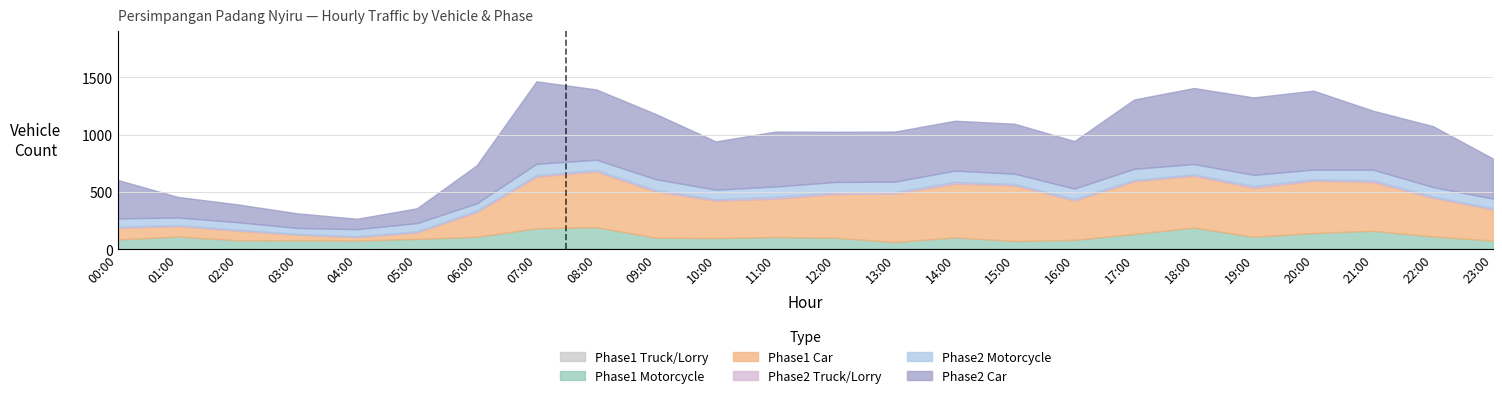

What is the sum of the Phase1 Motorcycle values at 00:00 and 10:00?

177